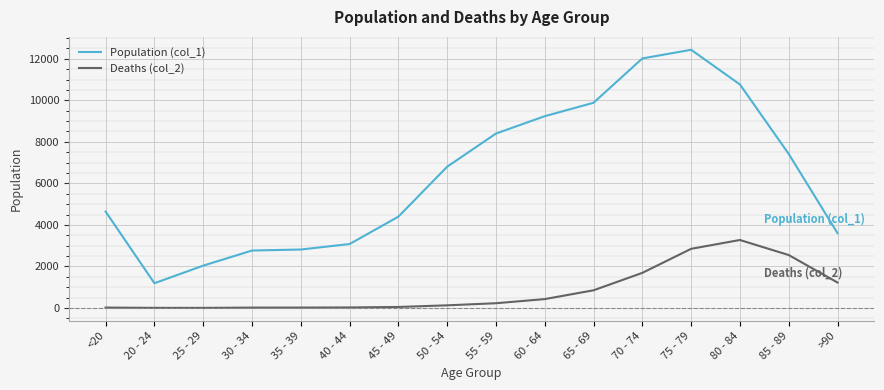

How many series are shown in this chart?

2